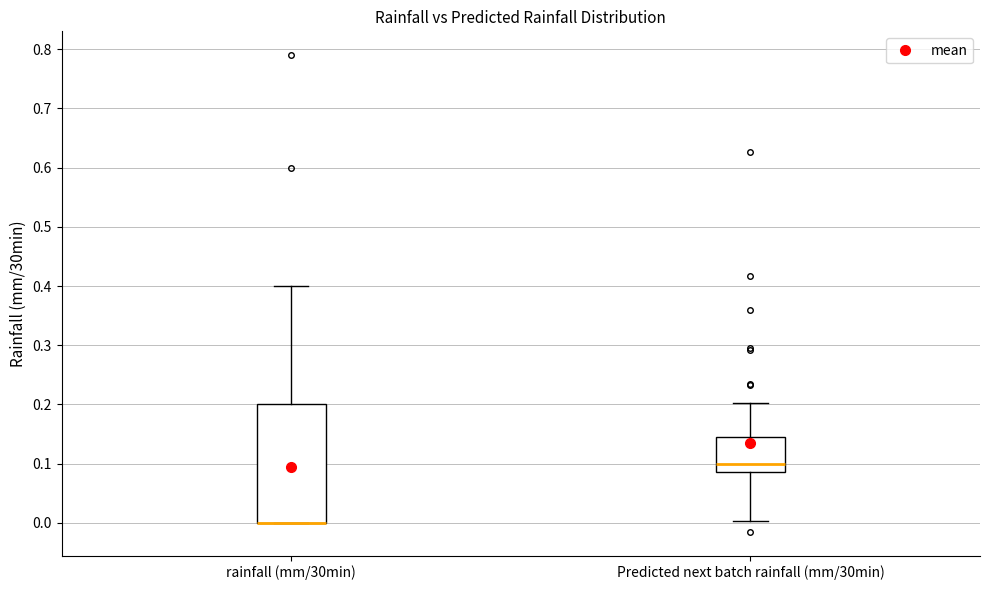

Reading left to right, transcribe this box plot: for each box, give where its median line is, the range the box spans, and where its two whiskers end, as read against the y-axis. The values are not printed on the chart, so give them approximately, as read against the axis.

rainfall (mm/30min): median 0.00 (drawn on the box's lower edge), box 0.00 to 0.20, whiskers 0.00 to 0.40
Predicted next batch rainfall (mm/30min): median 0.10, box 0.09 to 0.14, whiskers 0.00 to 0.20